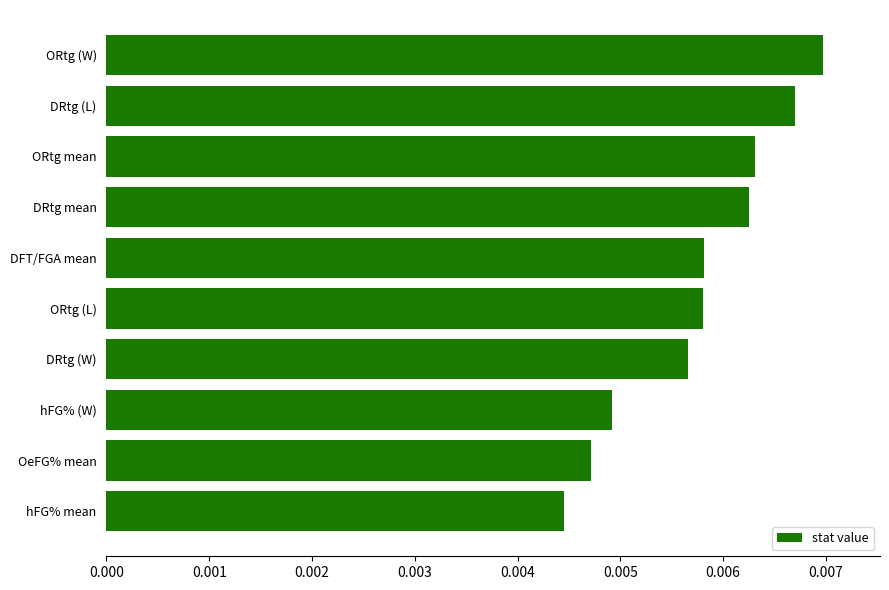

Count the values in the range 0 to 1.

10